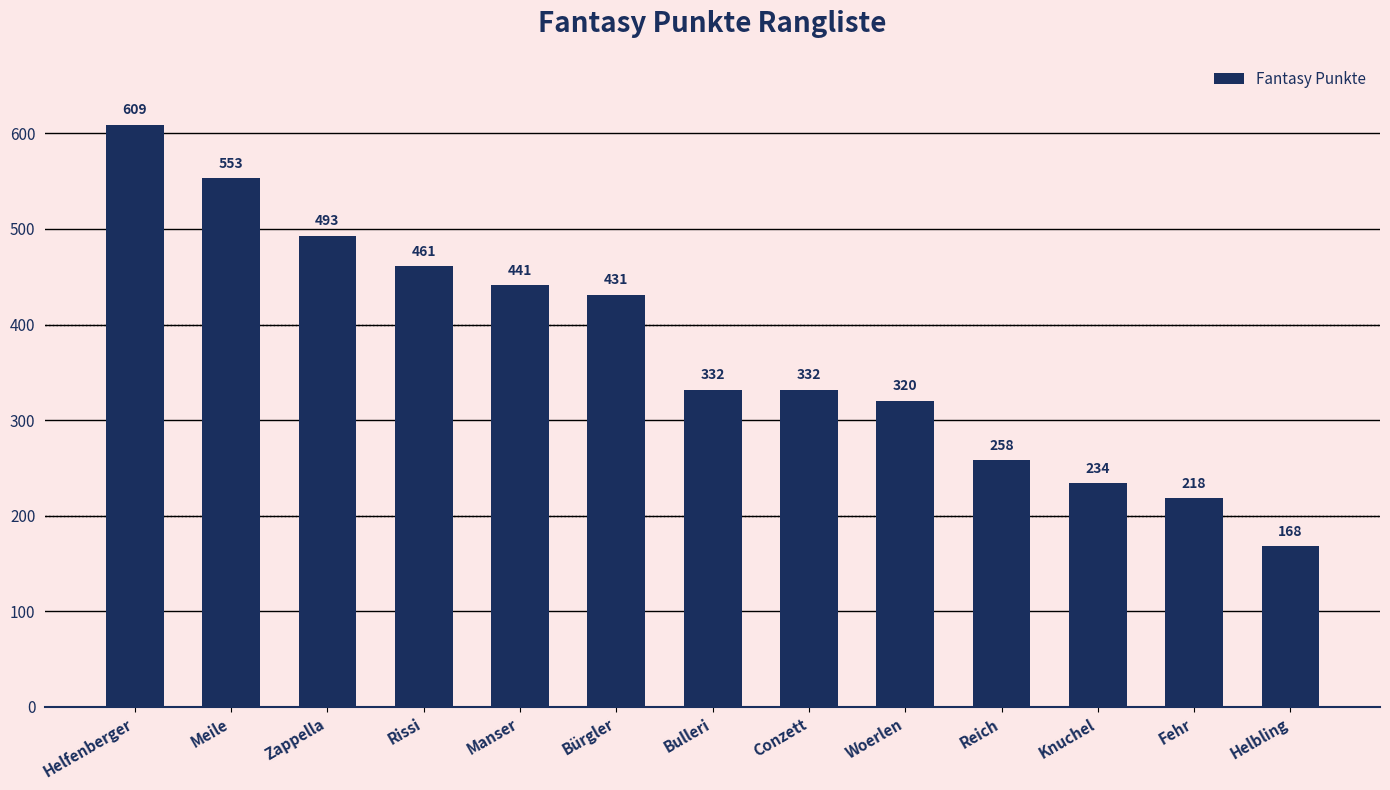

Reading right to left, extract all data points from this chart.

Helbling=168	Fehr=218	Knuchel=234	Reich=258	Woerlen=320	Conzett=332	Bulleri=332	Bürgler=431	Manser=441	Rissi=461	Zappella=493	Meile=553	Helfenberger=609